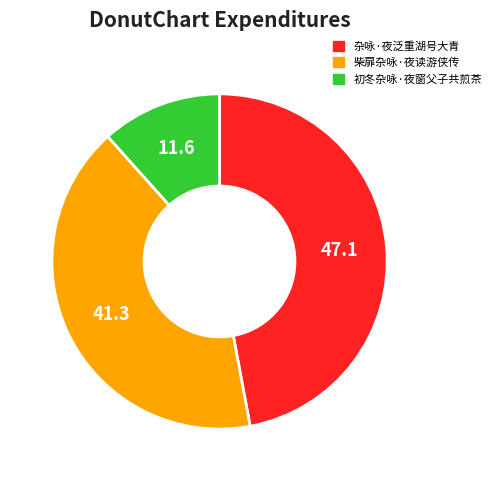

True or false: 杂咏·夜泛重湖号大青 accounts for 47% of the total.

True